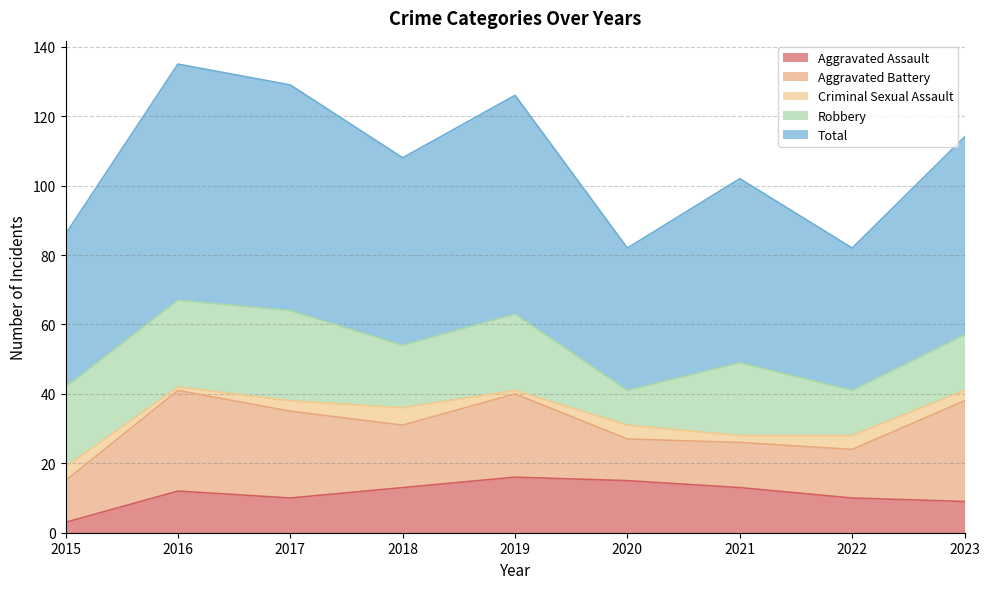

What is the value of the Total point at the 8th from the left?

41